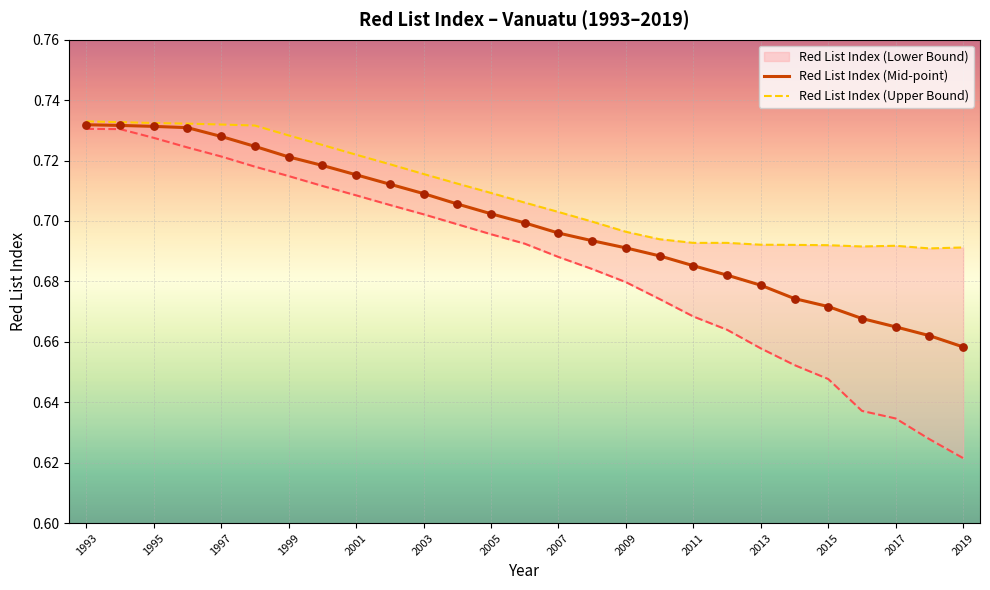

At which label is Red List Index (Mid-point) closest to 0?

2019